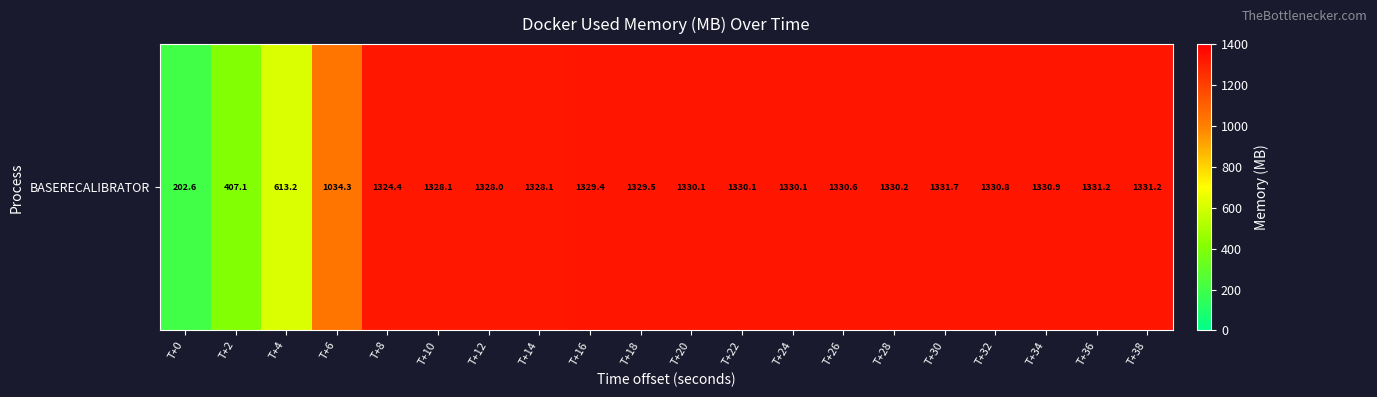

List the labels in order of value, smallest first.

T+0, T+2, T+4, T+6, T+8, T+12, T+10, T+14, T+16, T+18, T+24, T+20, T+22, T+28, T+26, T+32, T+34, T+36, T+38, T+30